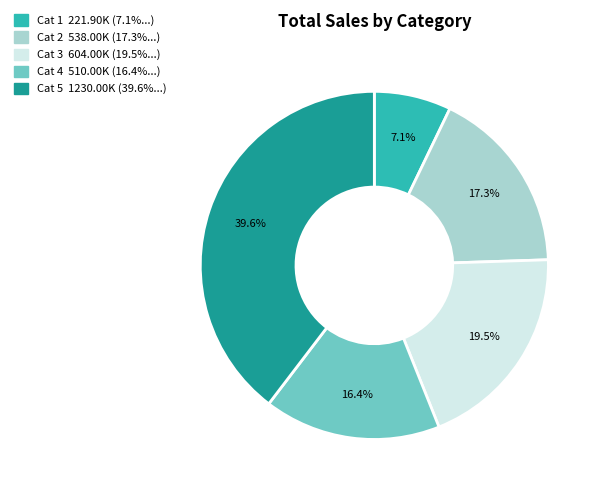

To the nearest percent, what is the average slice percentage?

20%